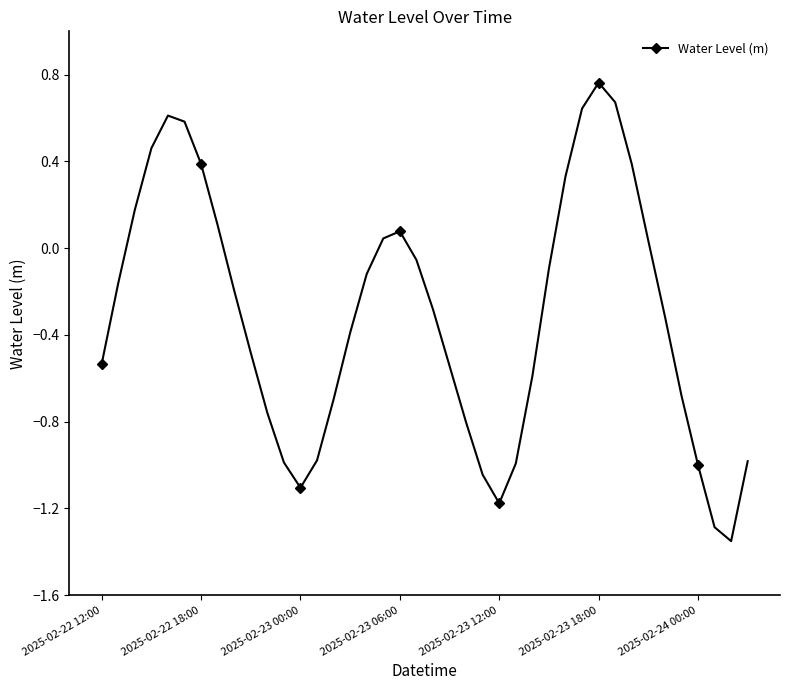

How many interior local peaks (higher than both neighbors) does the data have?

3